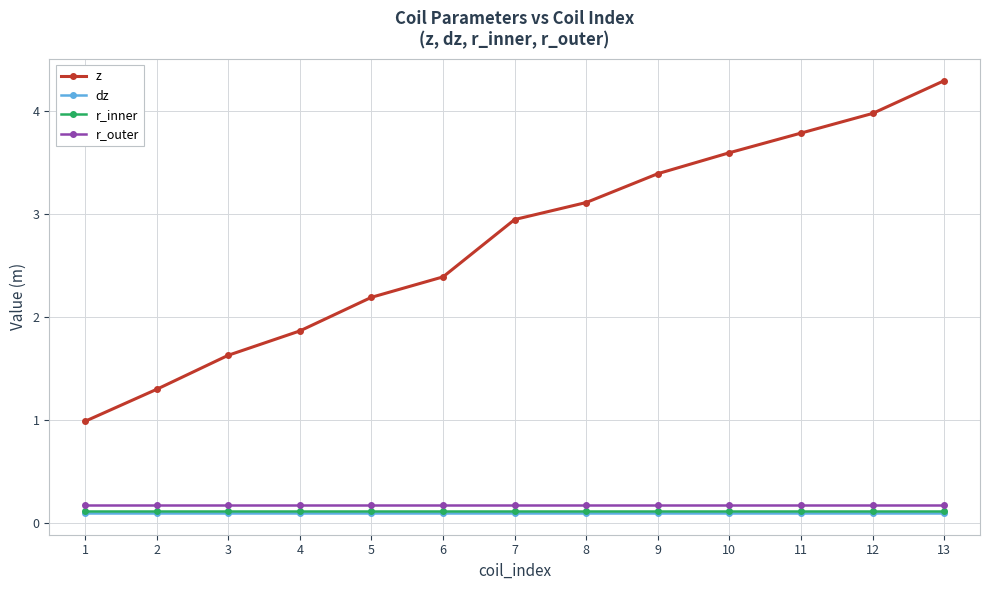

Which series has the largest range (max minus min)?

z